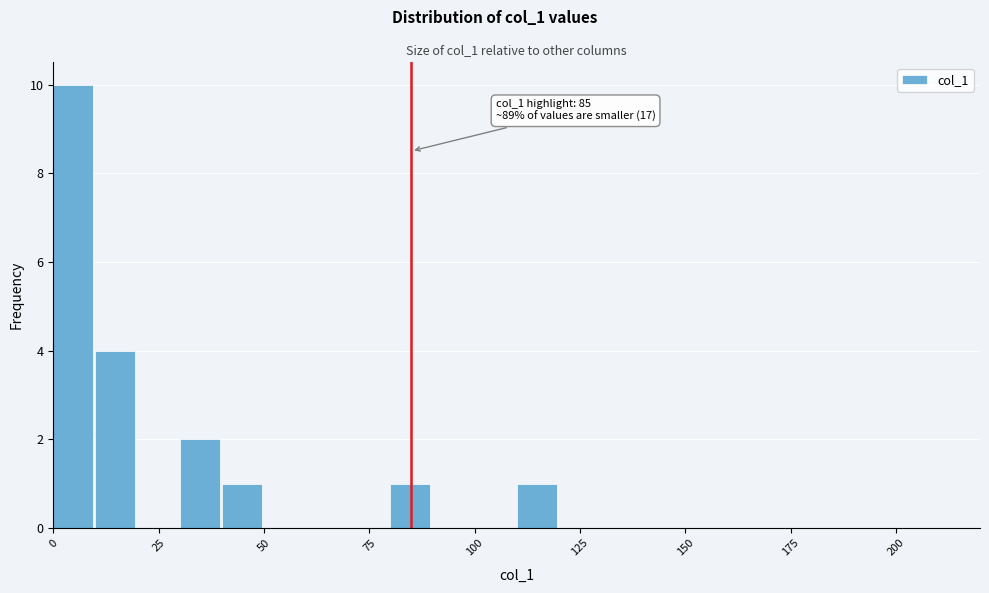

Read against the x-axis, roughly where is the centre of the tallest bar?

5